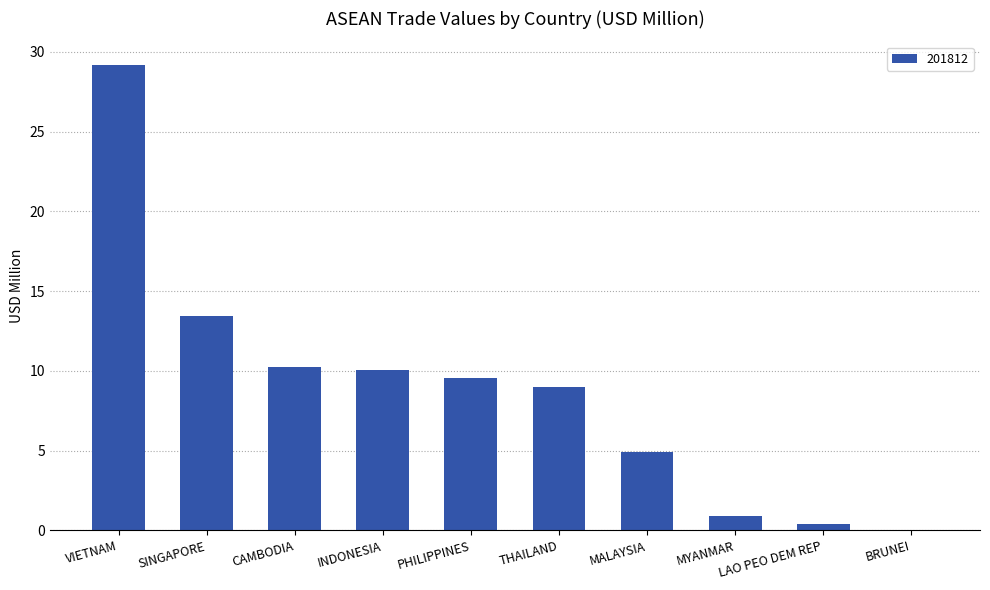

What is the sum of all values?

87.7